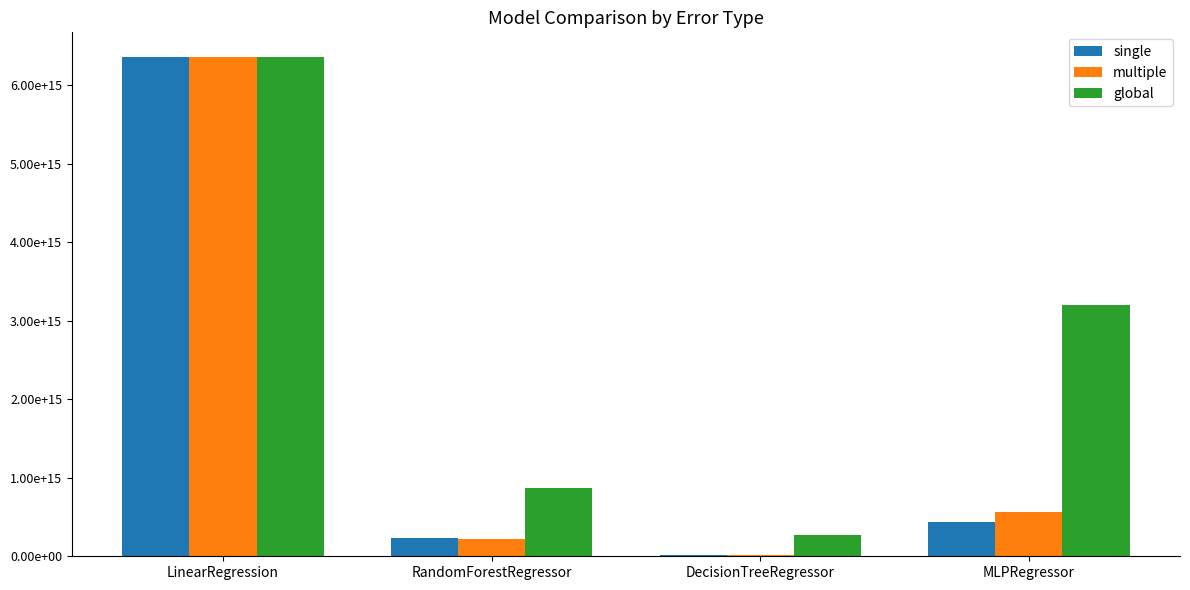

Rank the categories by multiple value from highest to lowest.

LinearRegression, MLPRegressor, RandomForestRegressor, DecisionTreeRegressor